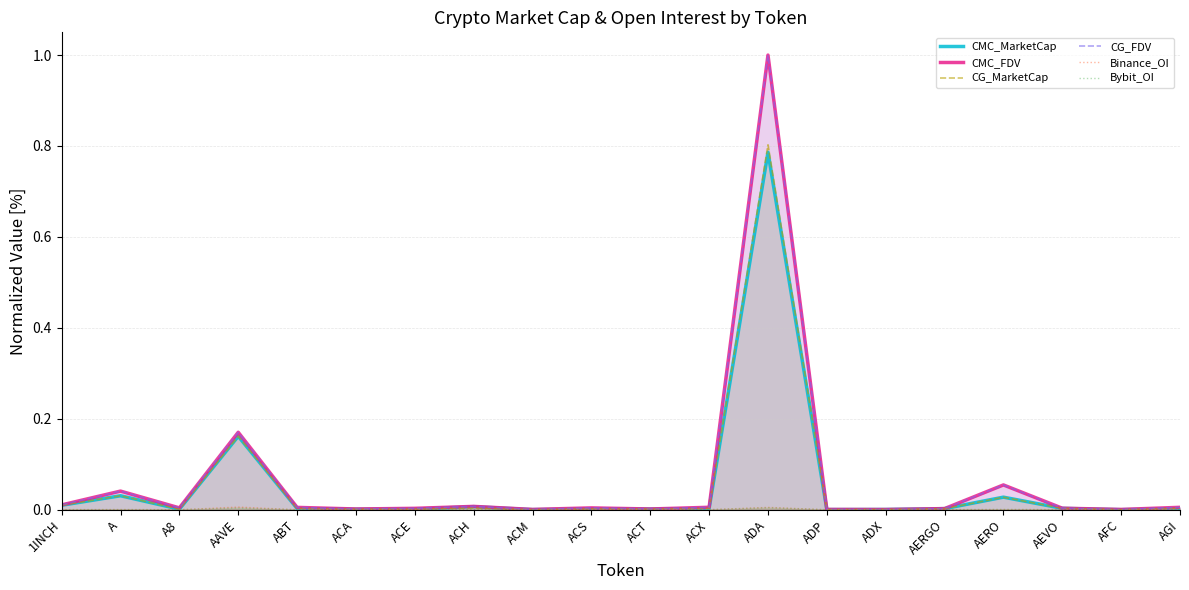

Rank the series at ACA from highest to lowest value.

CMC_FDV, CG_FDV, CMC_MarketCap, CG_MarketCap, Binance_OI, Bybit_OI